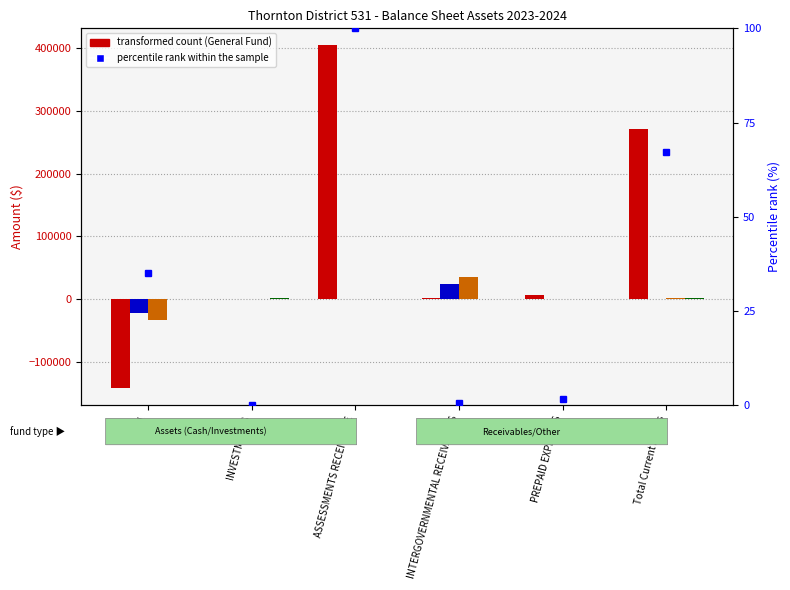

Is it true that percentile rank within sample equals 0.4 at PREPAID EXPENSES?

False